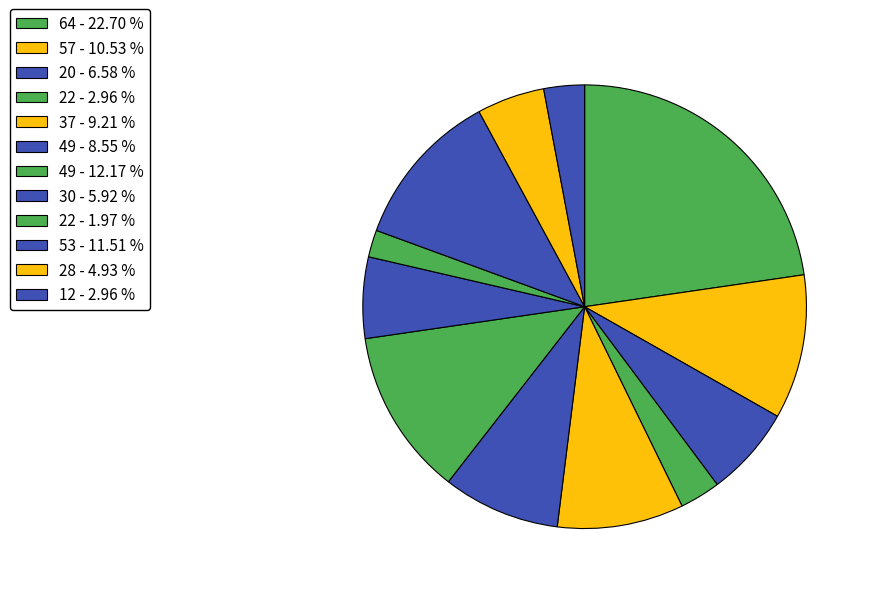

To the nearest percent, what is the average slice percentage?

8%